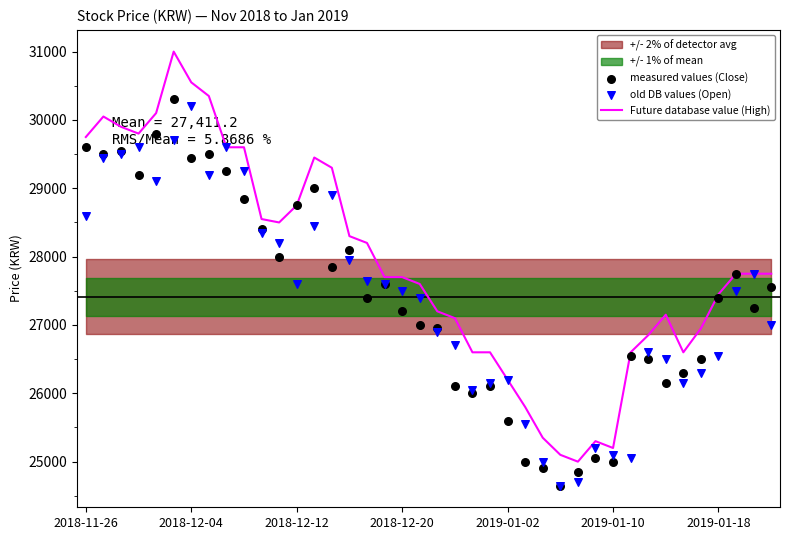

Is the value of Future database value (High) at 20 greater than the value of old DB values (Open) at 16?

No